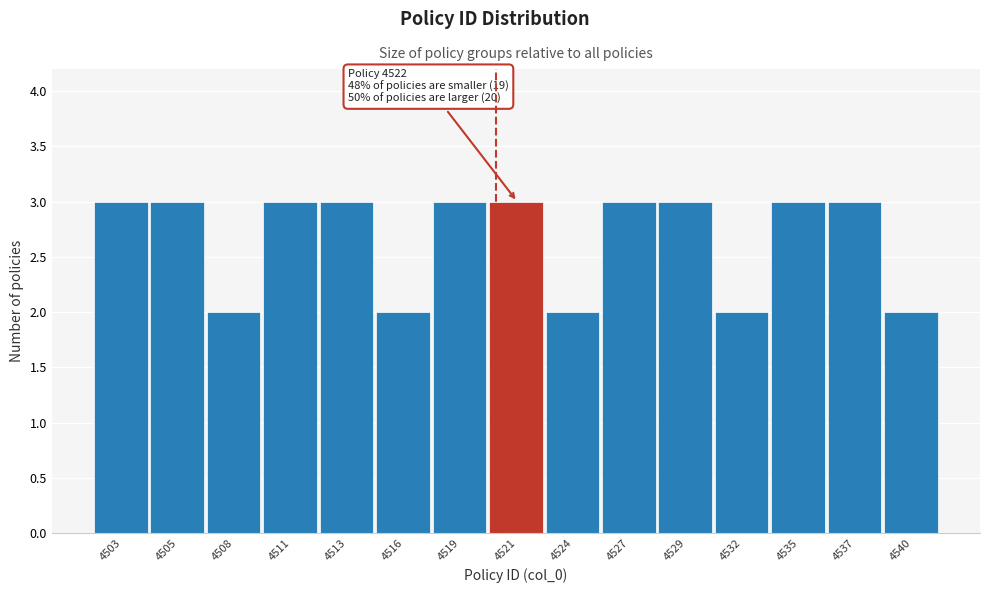

Reading left to right, list all the values displayed in this chart.

4503=3	4505=3	4508=2	4511=3	4513=3	4516=2	4519=3	4521=3	4524=2	4527=3	4529=3	4532=2	4535=3	4537=3	4540=2